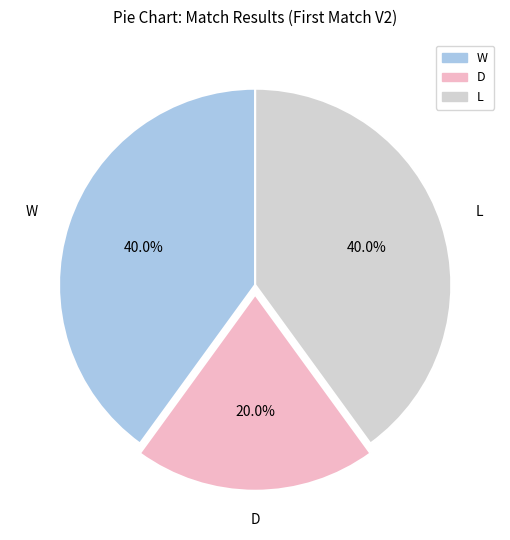

To the nearest percent, what is the difference between the largest and smallest slice percentages?

20%